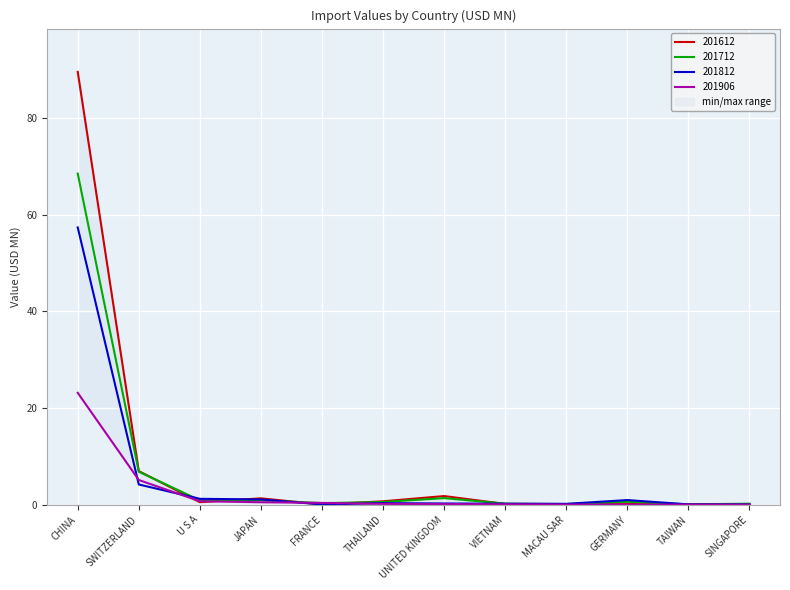

Which has a higher value, MACAU SAR or SWITZERLAND?

SWITZERLAND